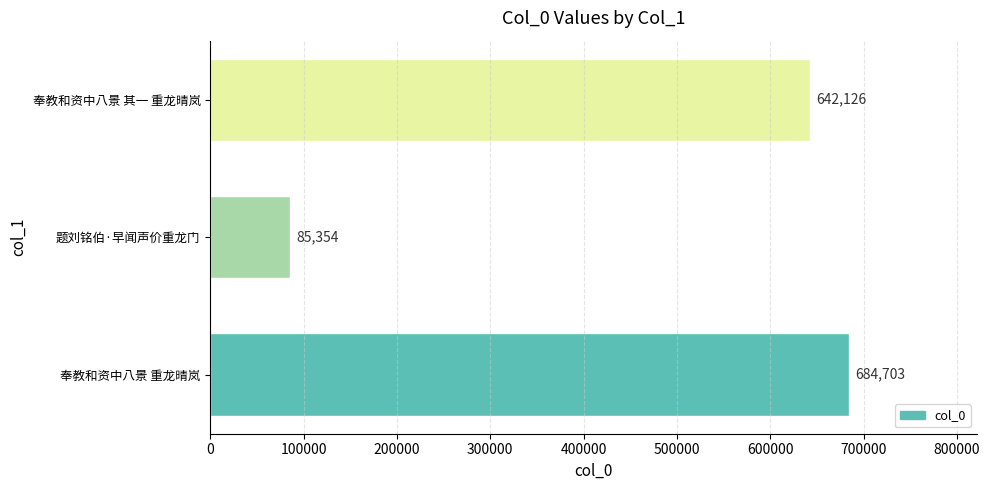

Does the chart contain any negative values?

No